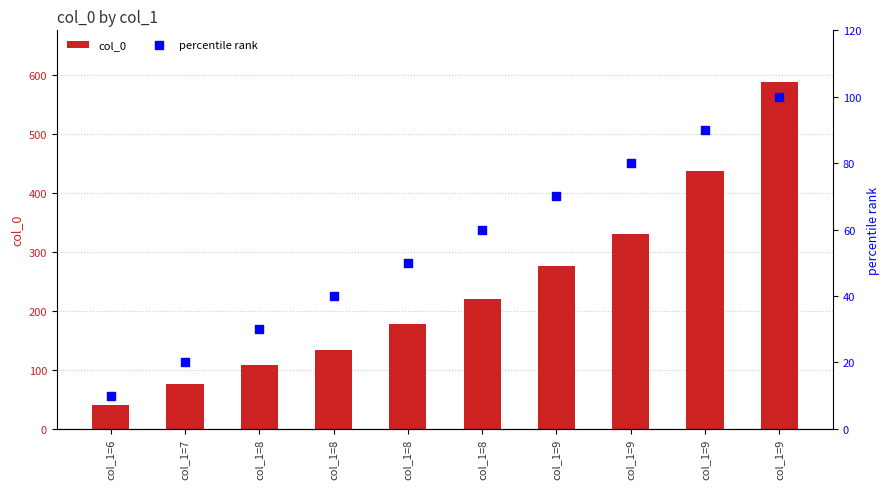

Which series reaches the maximum Y coordinate?

col_0